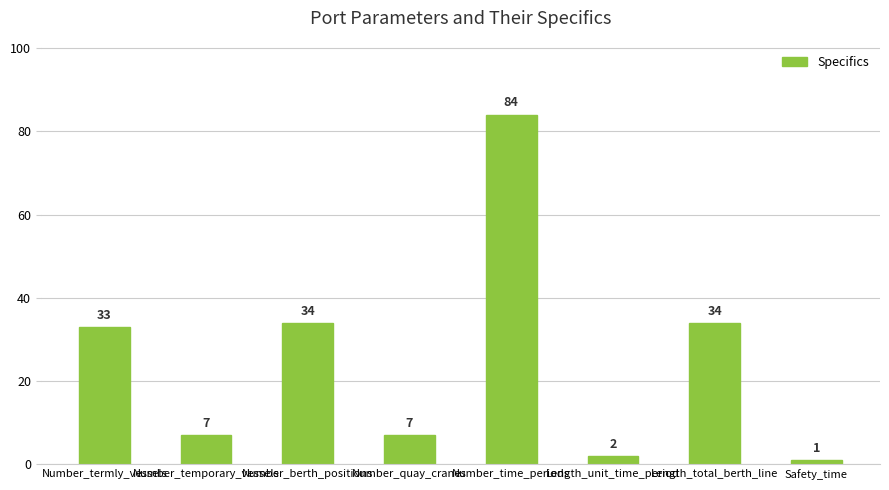

What value does the data have at Number_time_periods?

84